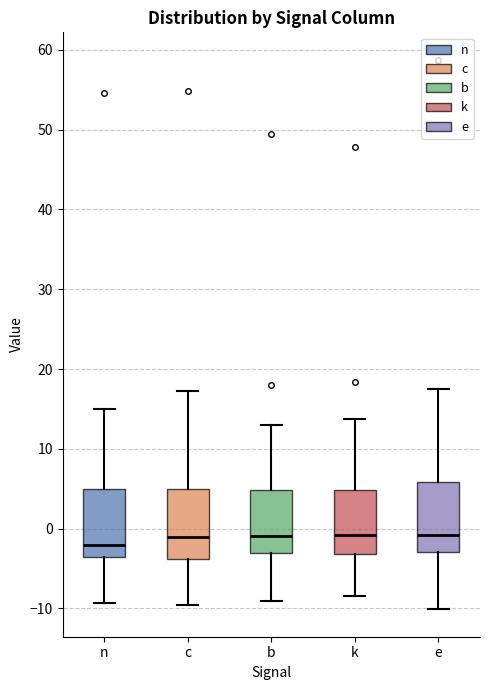

Reading left to right, transcribe this box plot: for each box, give where its median line is, the range the box spans, and where its two whiskers end, as read against the y-axis. The values are not printed on the chart, so give them approximately, as read against the axis.

n: median -2, box -4 to 5, whiskers -9 to 15
c: median -1, box -4 to 5, whiskers -10 to 17
b: median -1, box -3 to 5, whiskers -9 to 13
k: median -1, box -3 to 5, whiskers -8 to 14
e: median -1, box -3 to 6, whiskers -10 to 17